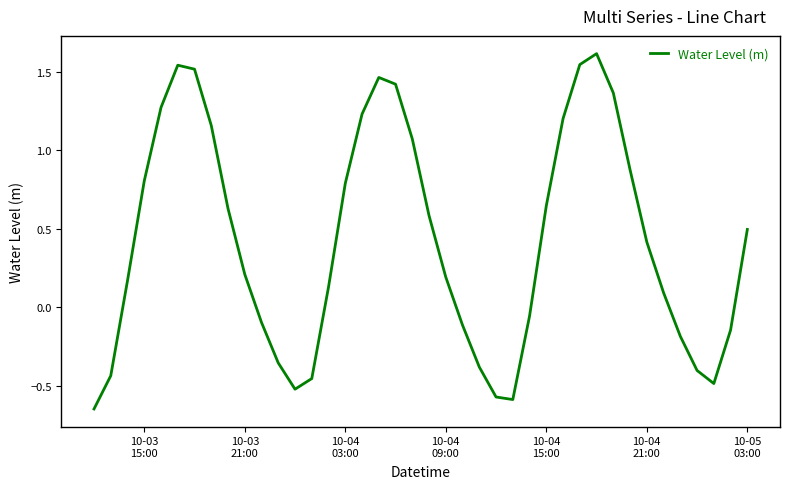

What is the difference between the maximum and minimum values?

2.3